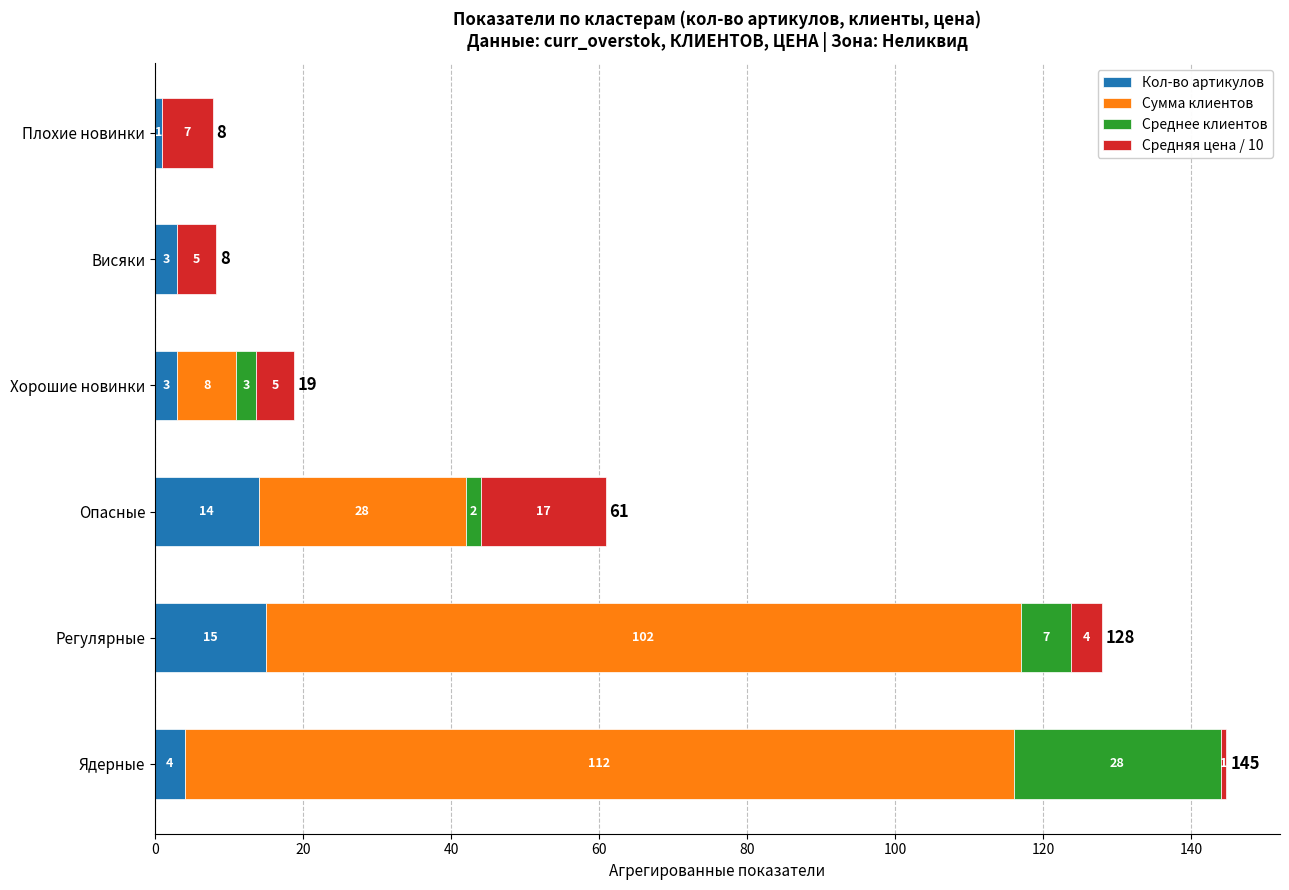

True or false: Кол-во артикулов has a value of 14.0 at Опасные.

True